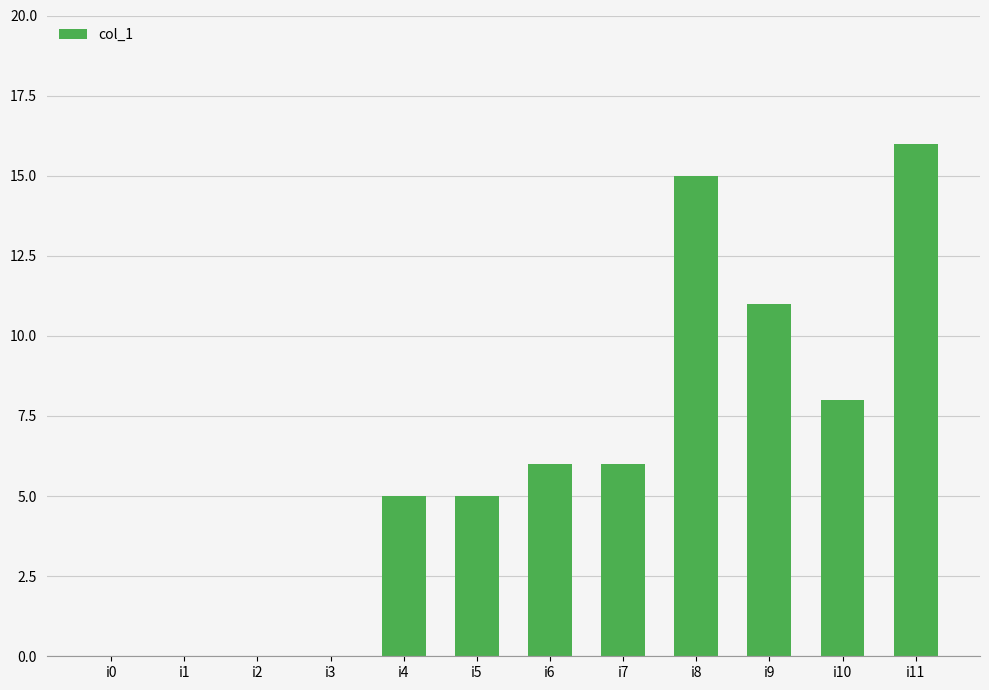

Which category has the highest value across all series?

i11